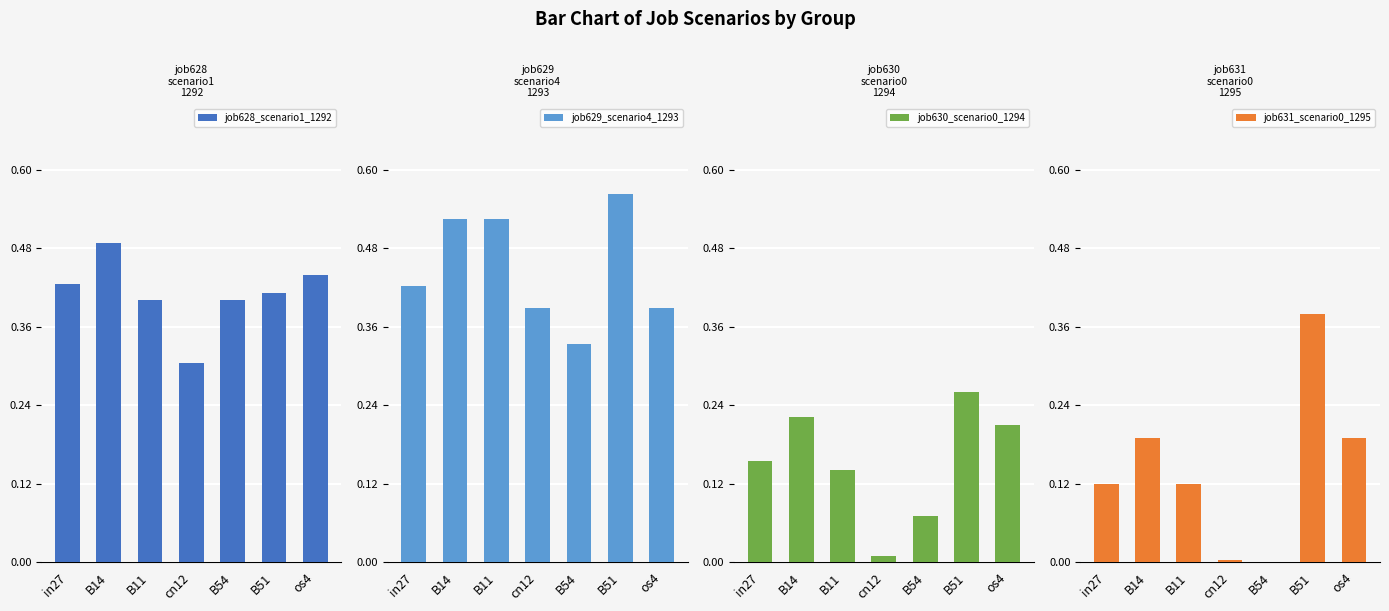

What are all the series names shown in the legend?

job628_scenario1_1292, job629_scenario4_1293, job630_scenario0_1294, job631_scenario0_1295